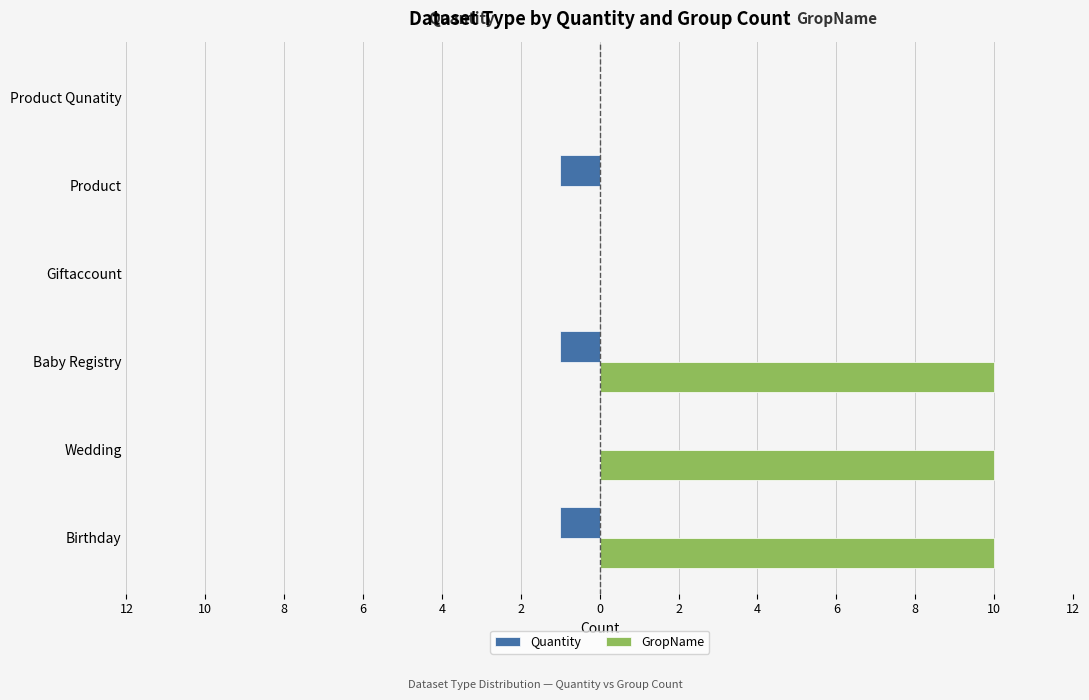

What are all the series names shown in the legend?

Quantity, GropName